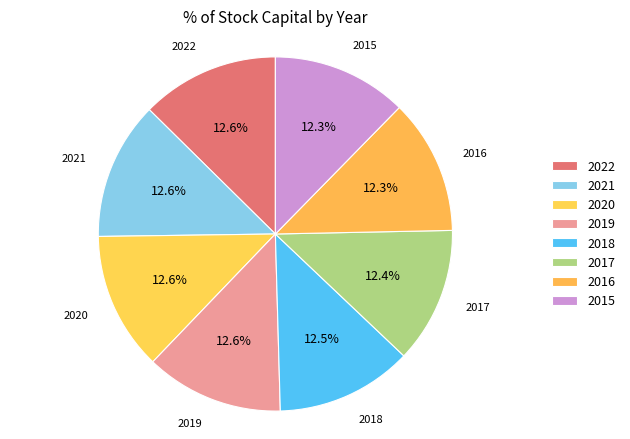

What is the total percentage of 2020 and 2019?

25.2%